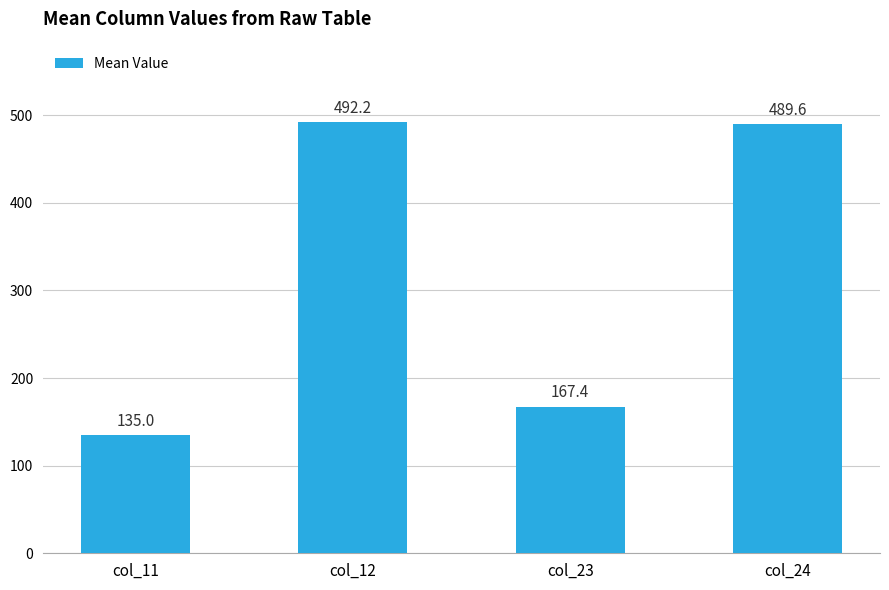

At which label is the value closest to 313?

col_23